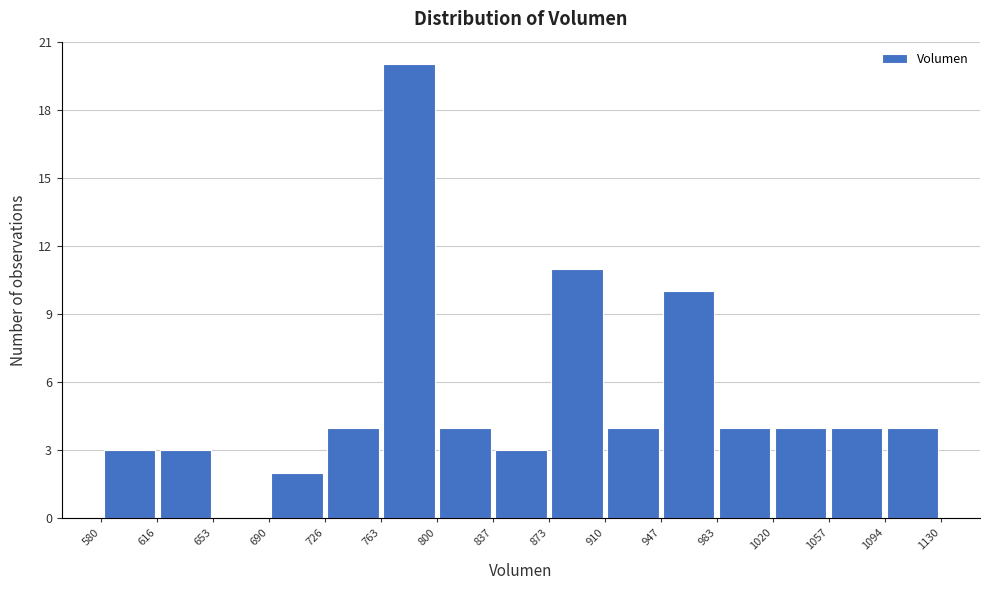

Reading left to right, transcribe this chart: for each bar, give the range it covers on the x-axis and its height. The values are not printed on the chart, so give them approximately, as read against the axis.

580 to 616: 3
616 to 653: 3
653 to 690: 0
690 to 726: 2
726 to 763: 4
763 to 800: 20
800 to 837: 4
837 to 873: 3
873 to 910: 11
910 to 947: 4
947 to 983: 10
983 to 1020: 4
1020 to 1057: 4
1057 to 1094: 4
1094 to 1130: 4